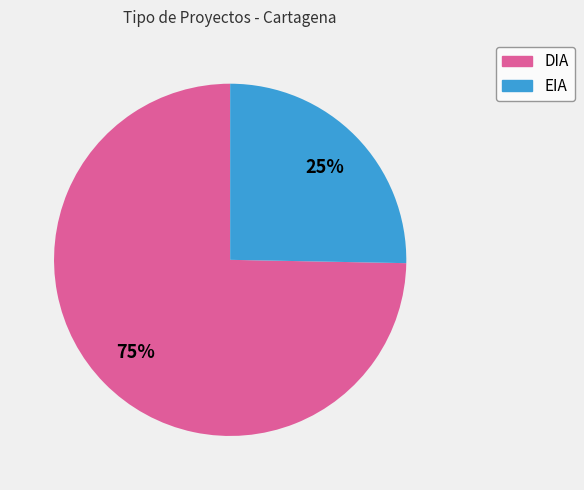

Do EIA and DIA together represent more than half of the pie?

Yes